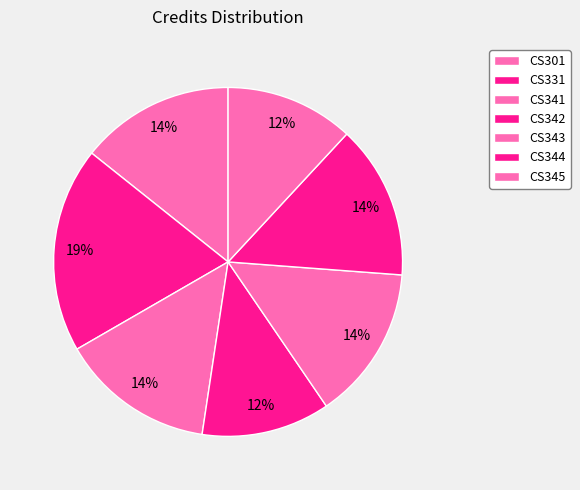

How many slices are in this pie chart?

7